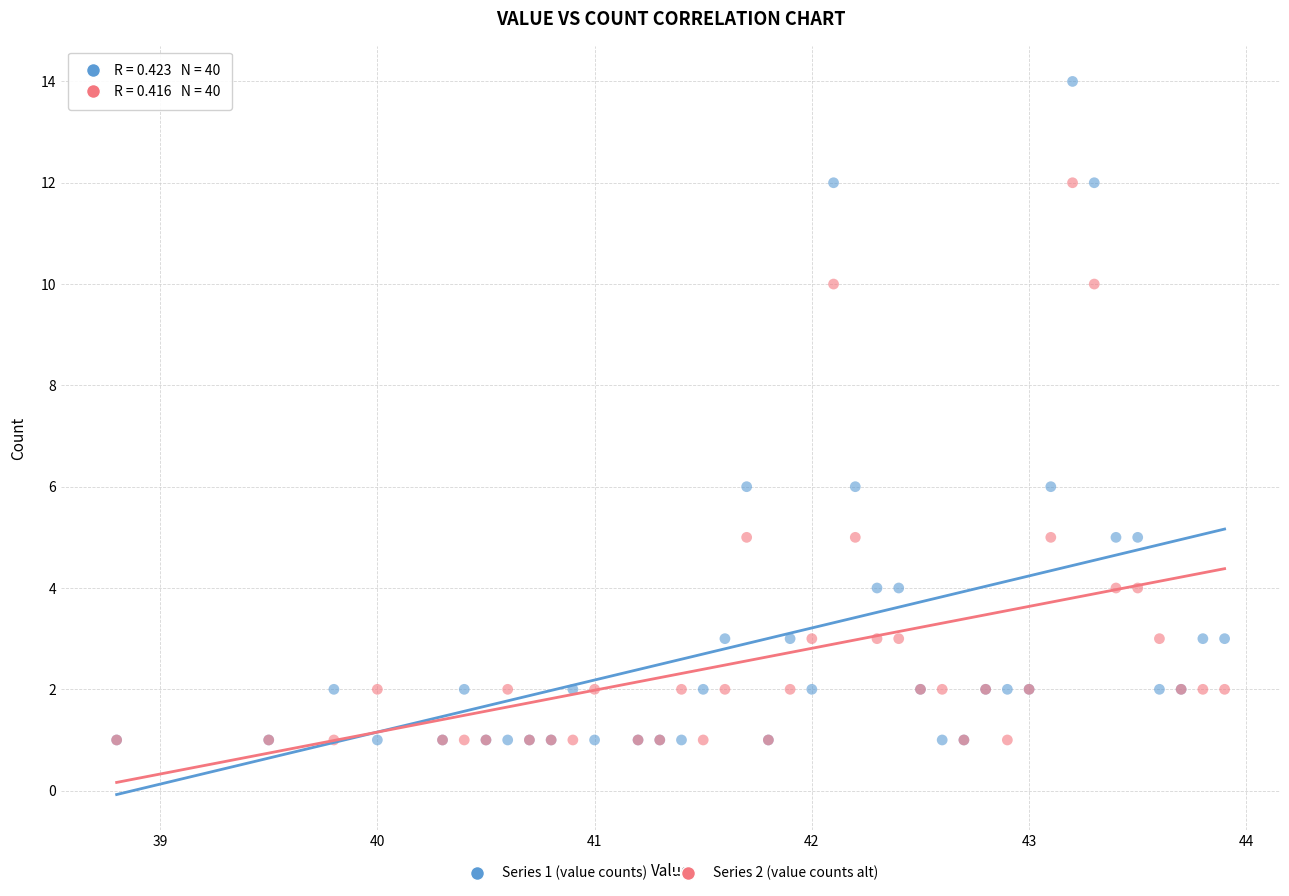

What are all the series names shown in the legend?

Series 1 (value counts), Series 2 (value counts alt)